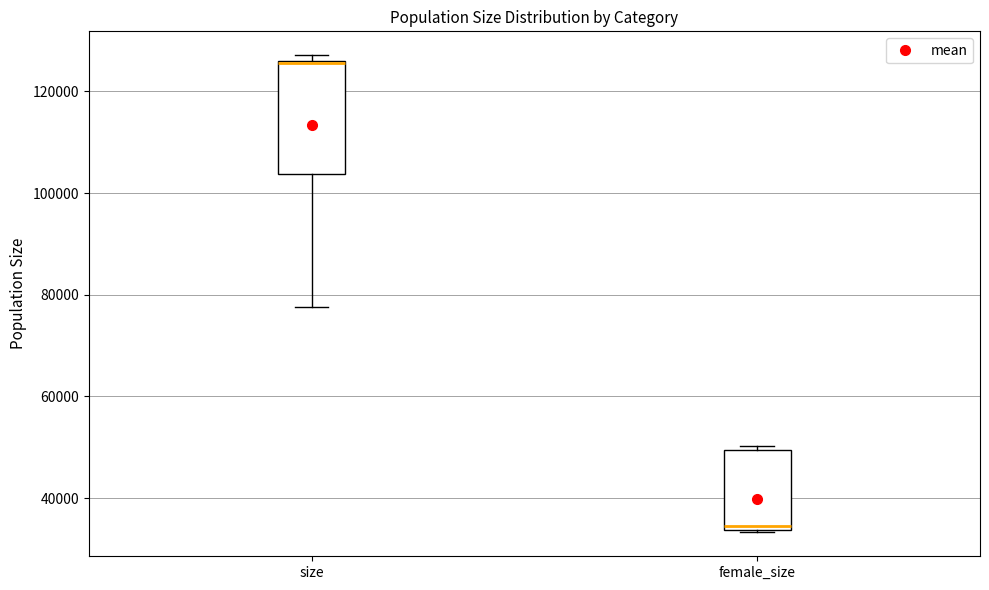

Comparing the boxes themselves (not the whiskers), which one is the tallest?

size